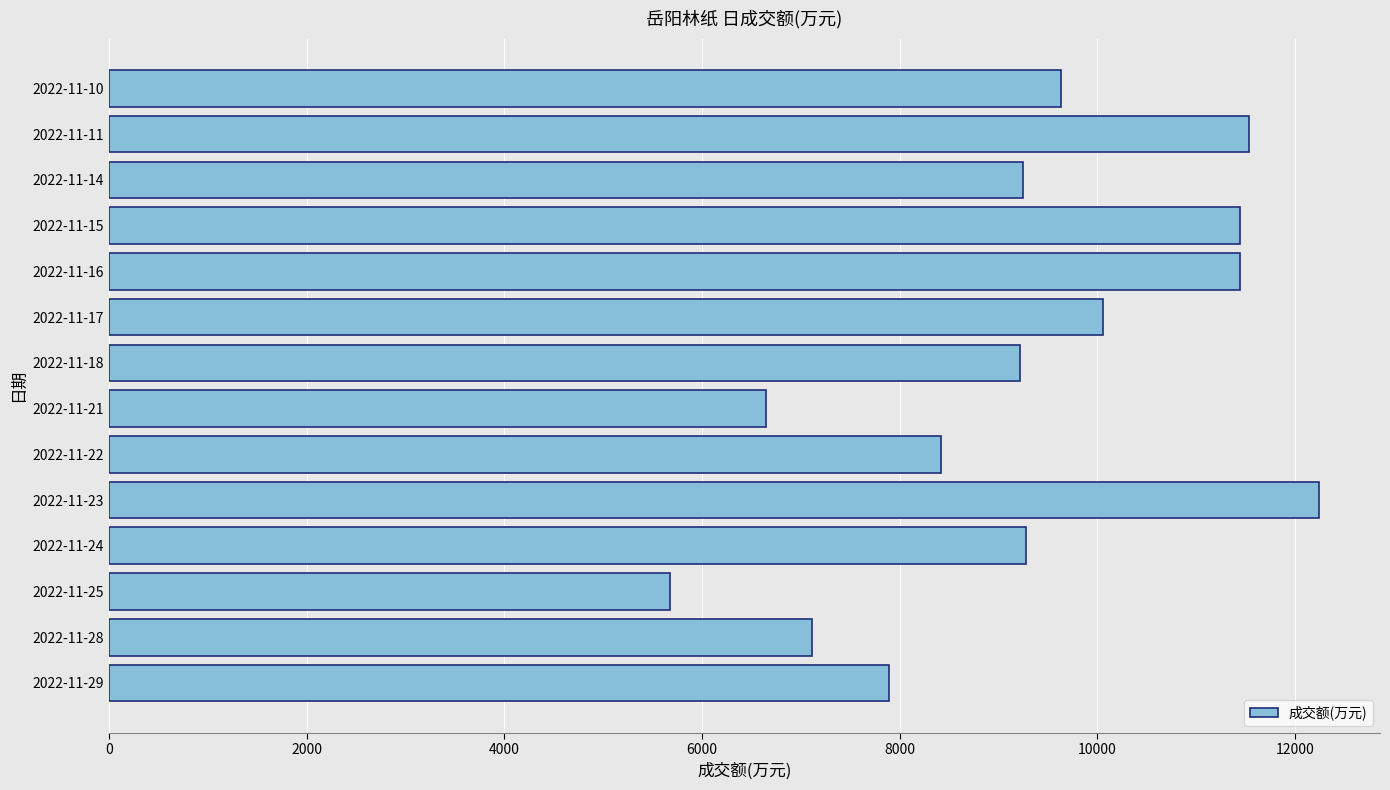

What is the difference between the values at 2022-11-28 and 2022-11-23?

5130